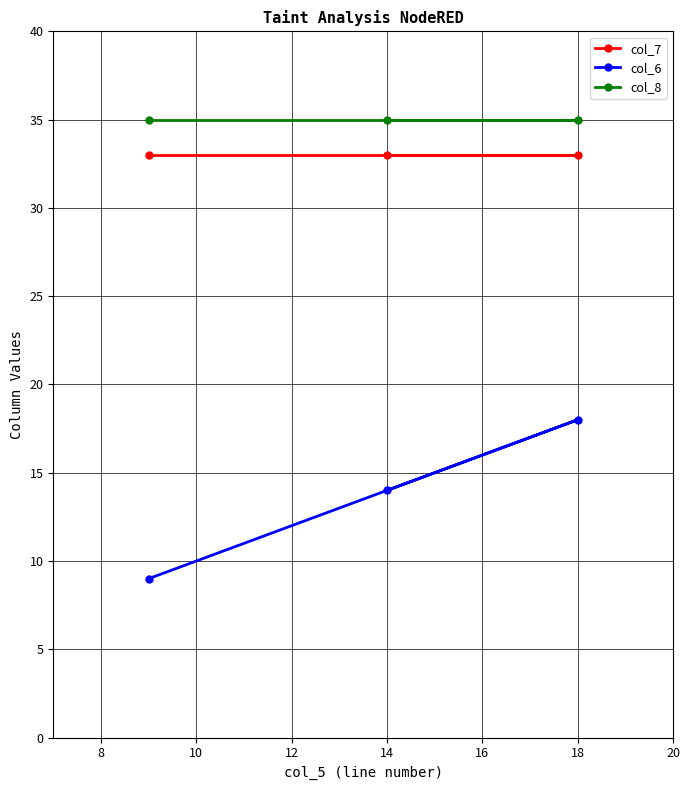

True or false: col_7 has a value of 33 at 14.

True